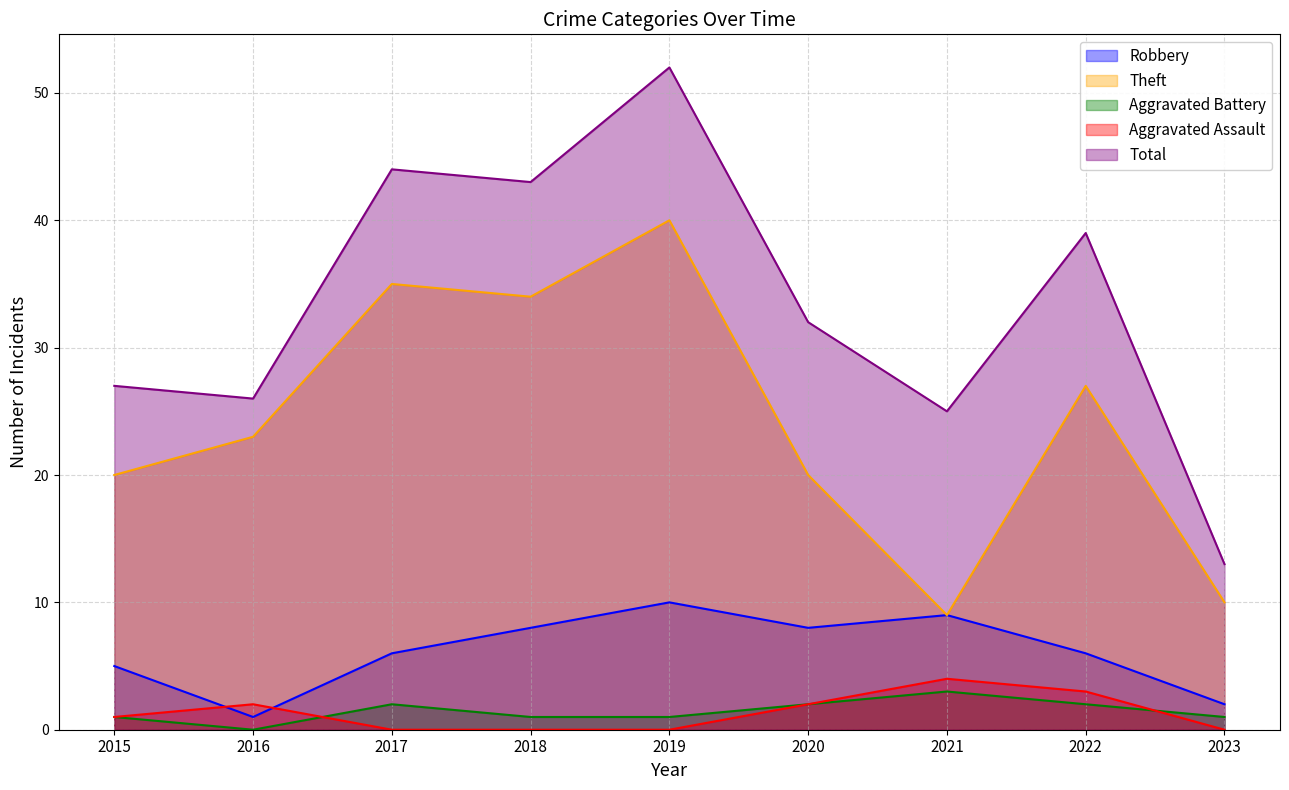

How many lines are shown in the chart?

5